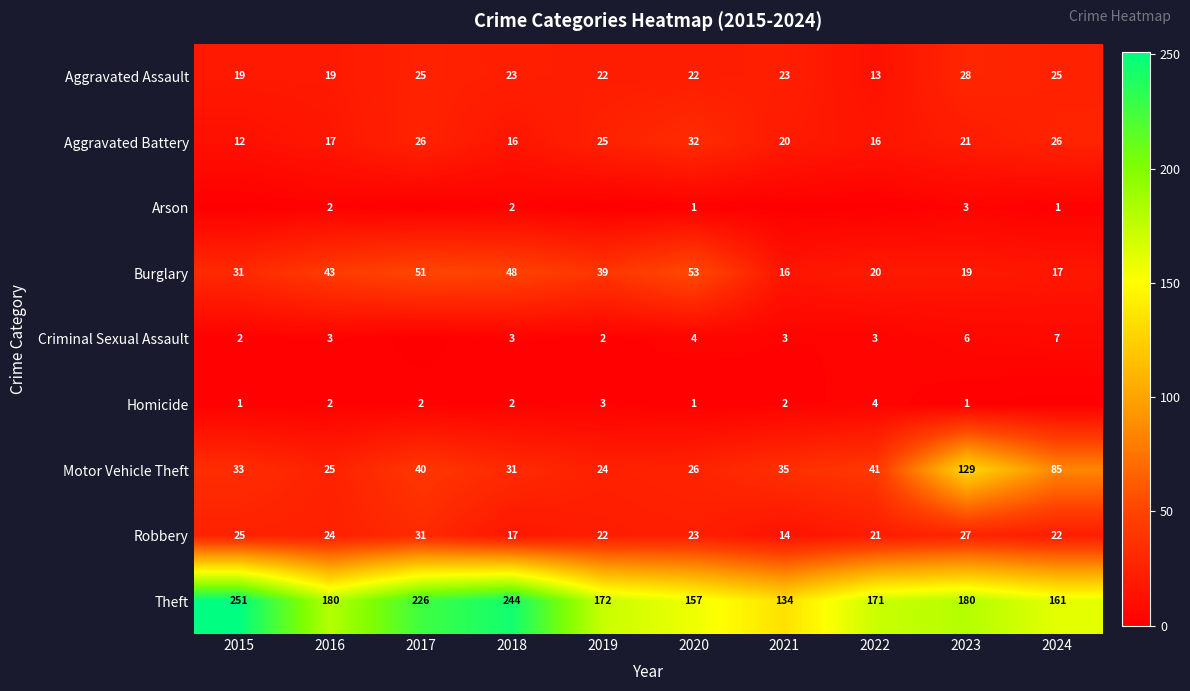

Which label corresponds to the largest value in the chart?

2015